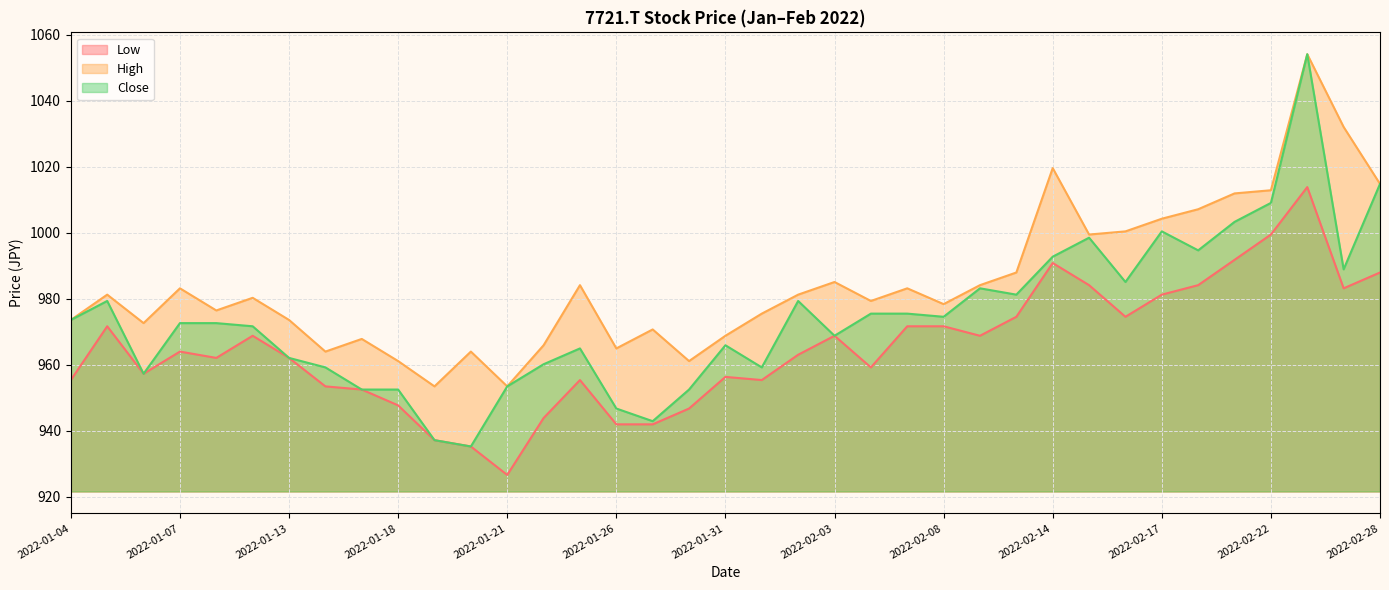

What is the difference between the maximum and minimum values in the Low series?

87.3